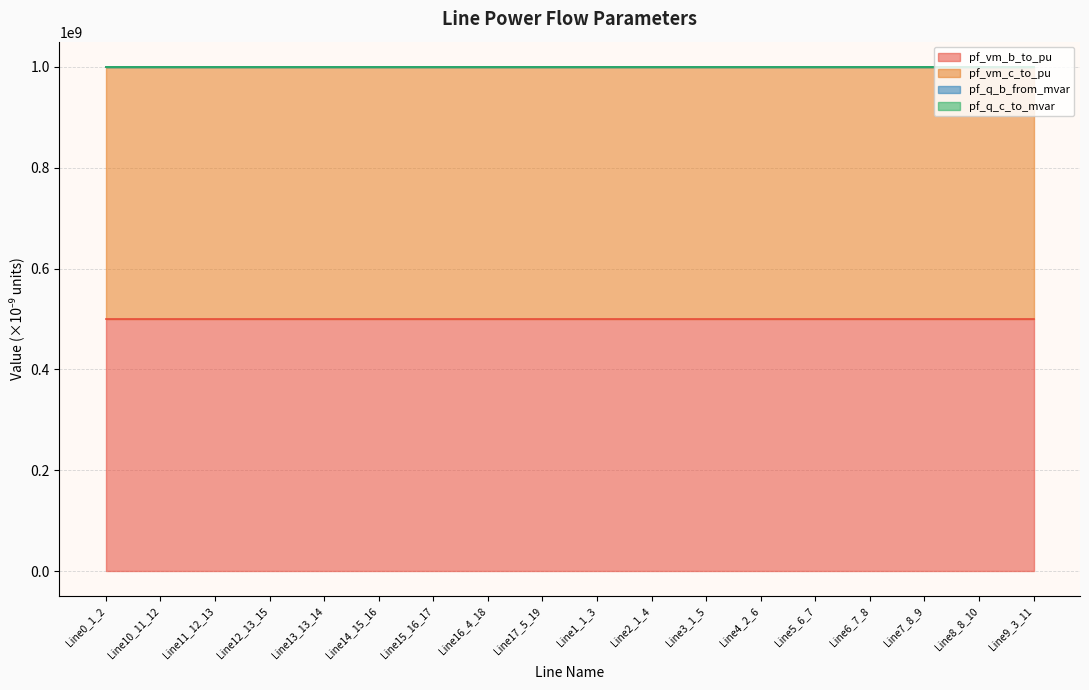

Where is the first local minimum for pf_q_c_to_mvar?

Line13_13_14